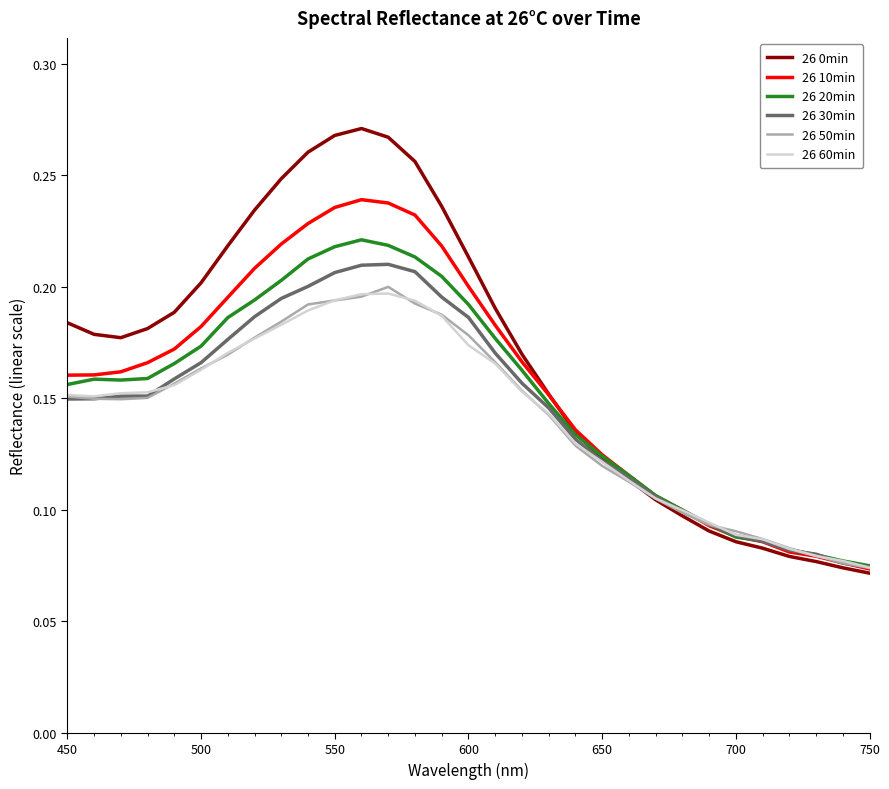

Which series has the largest range (max minus min)?

26 0min